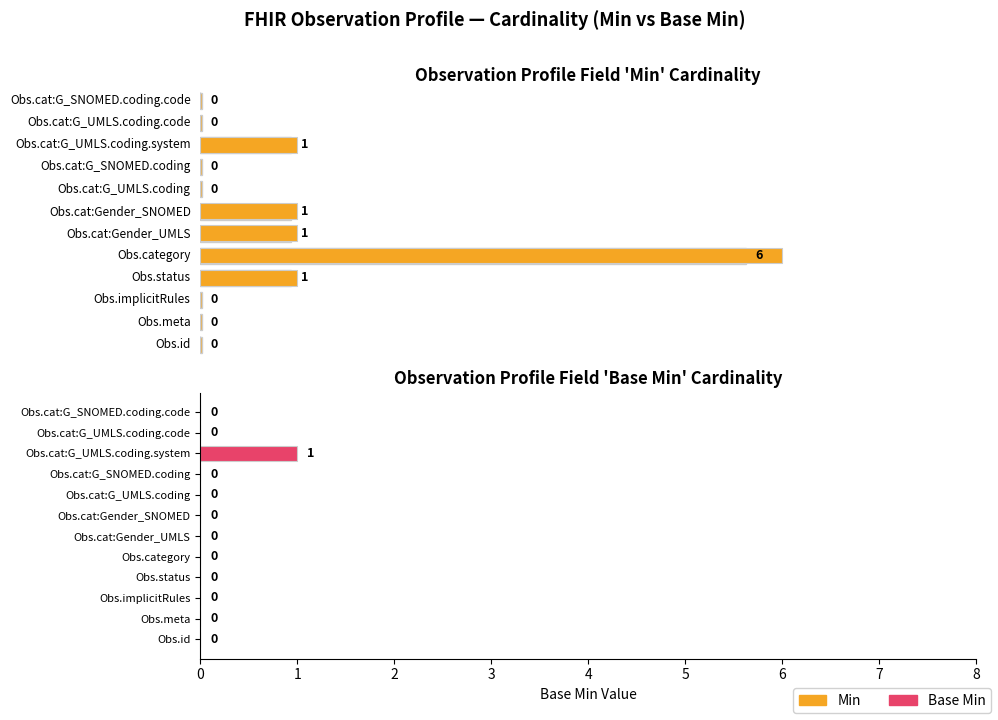

What is the highest value of the Base Min series?

1